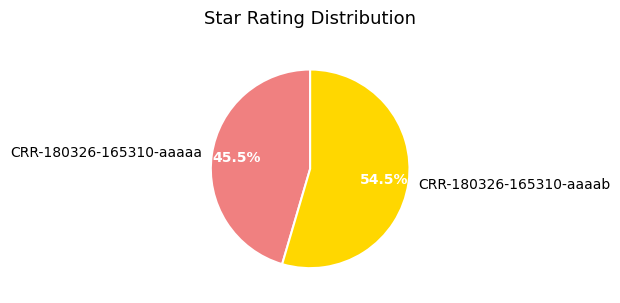

Approximately how many times larger is the value at CRR-180326-165310-aaaab compared to CRR-180326-165310-aaaaa?

1.2